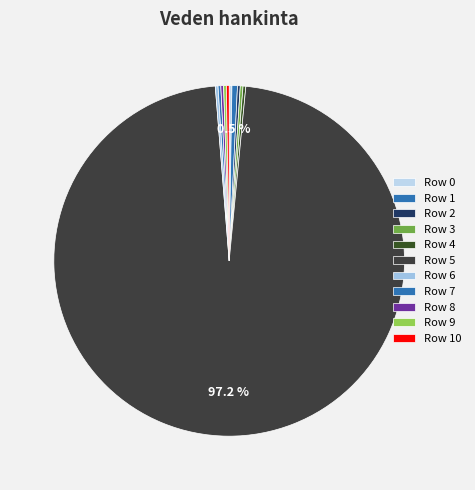

What is the majority slice?

5